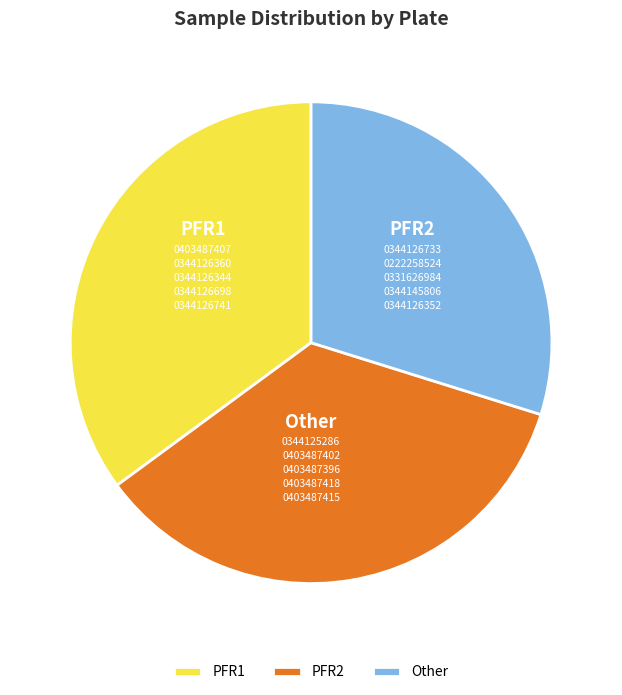

To the nearest percent, what is the combined percentage of PFR1 and Other?

65%